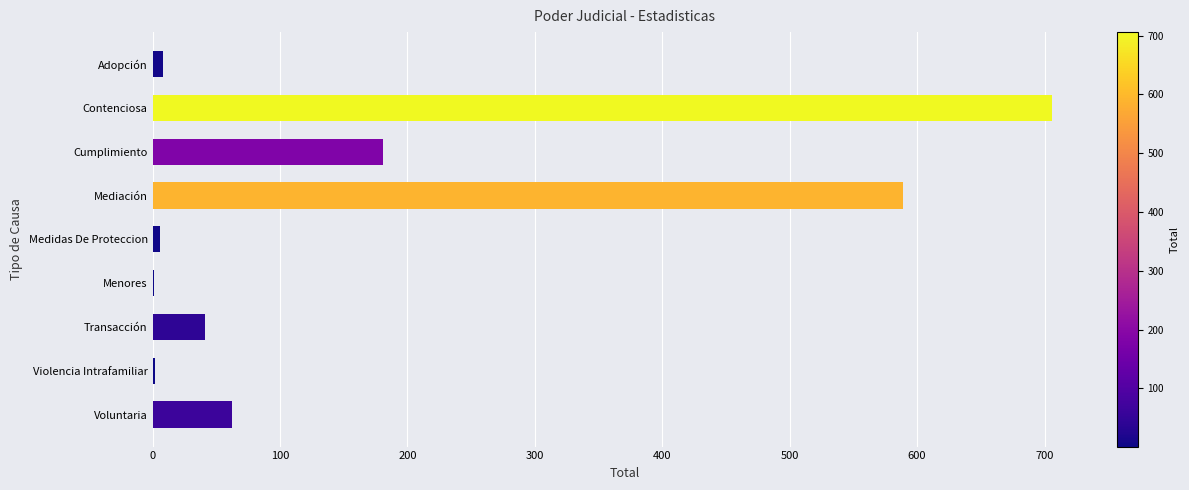

What is the change in value from Contenciosa to Cumplimiento?

-525